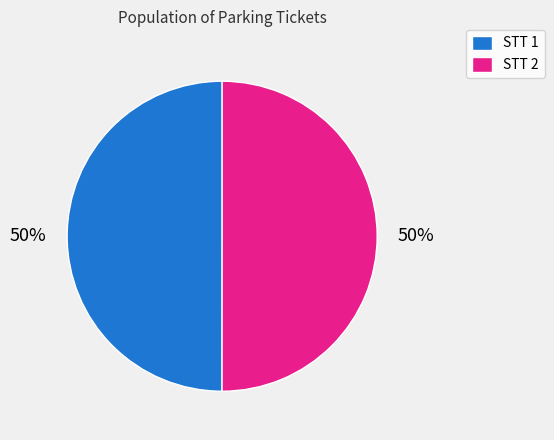

Approximately how many times larger is the value at STT 1 compared to STT 2?

1.0